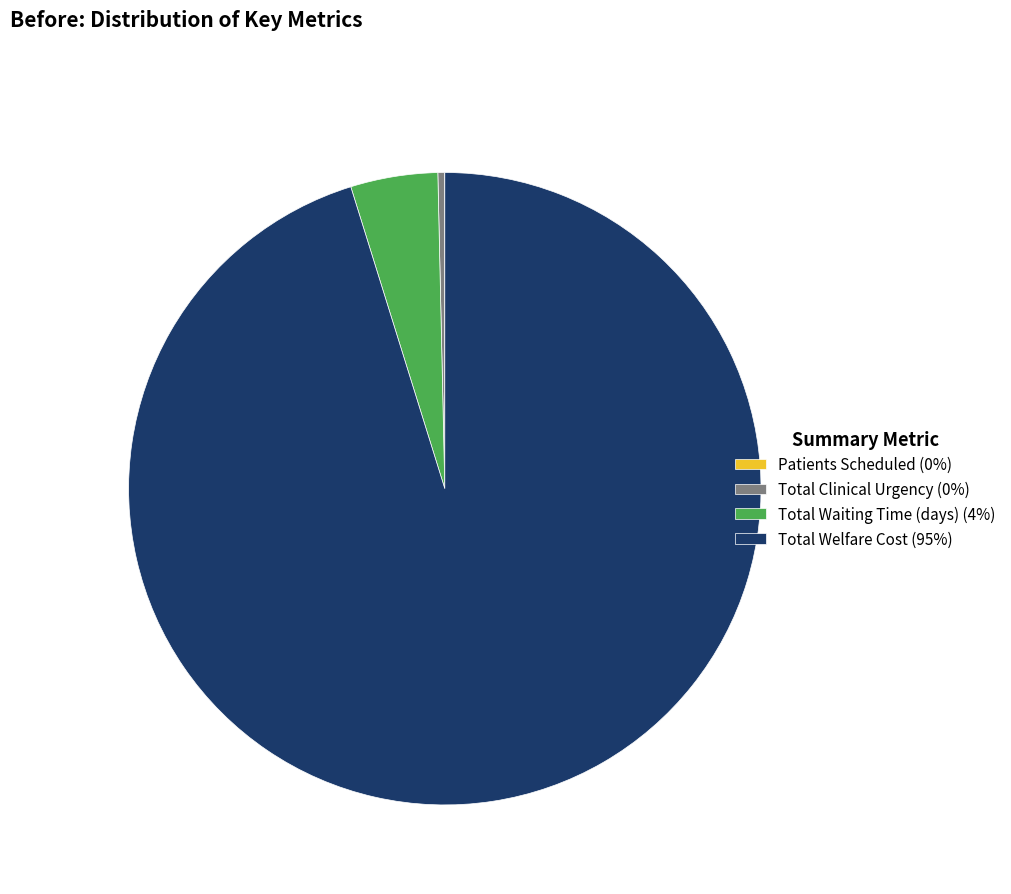

Do Total Welfare Cost (95%) and Total Waiting Time (days) (4%) together represent more than half of the pie?

Yes